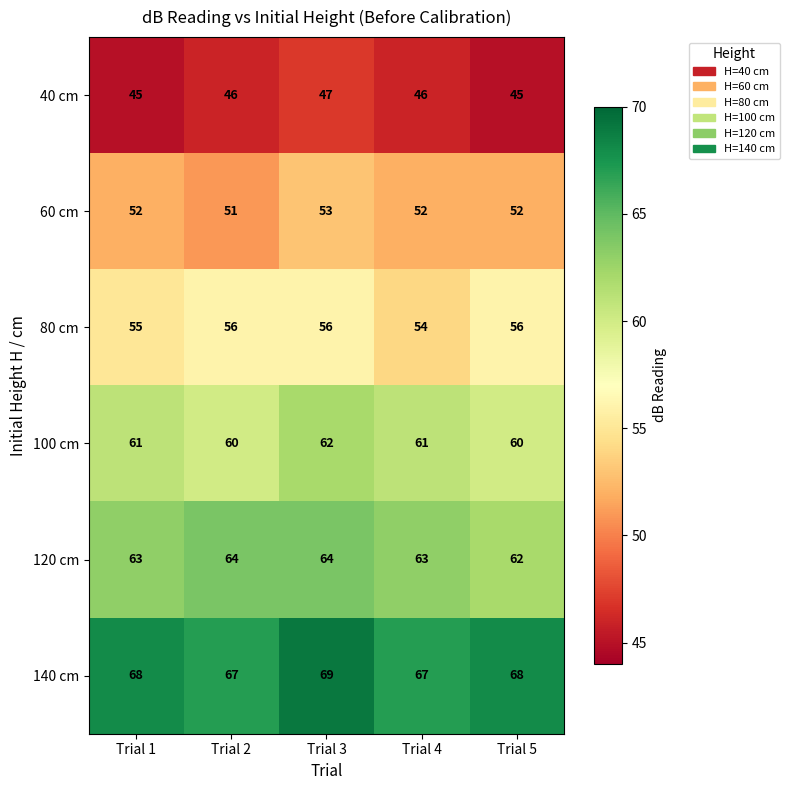

Which series has the largest total across all categories?

140 cm